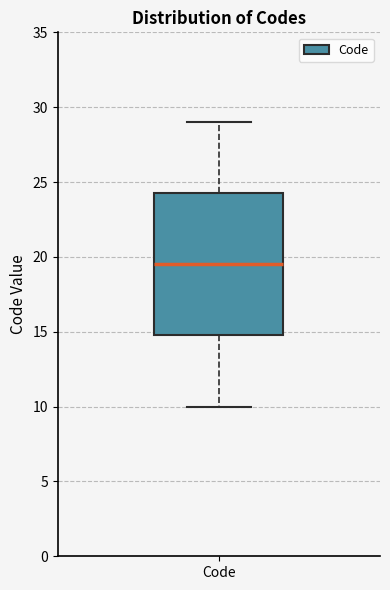

Where does the lower whisker of the box for Code end on the y-axis? The values are not printed on the chart, so give them approximately, as read against the axis.

10.0